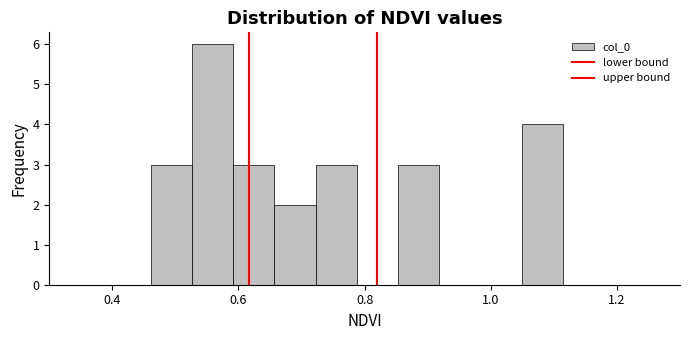

Around what value on the x-axis is the tallest bar? Give the approximate position of its centre, as read against the axis.

0.56